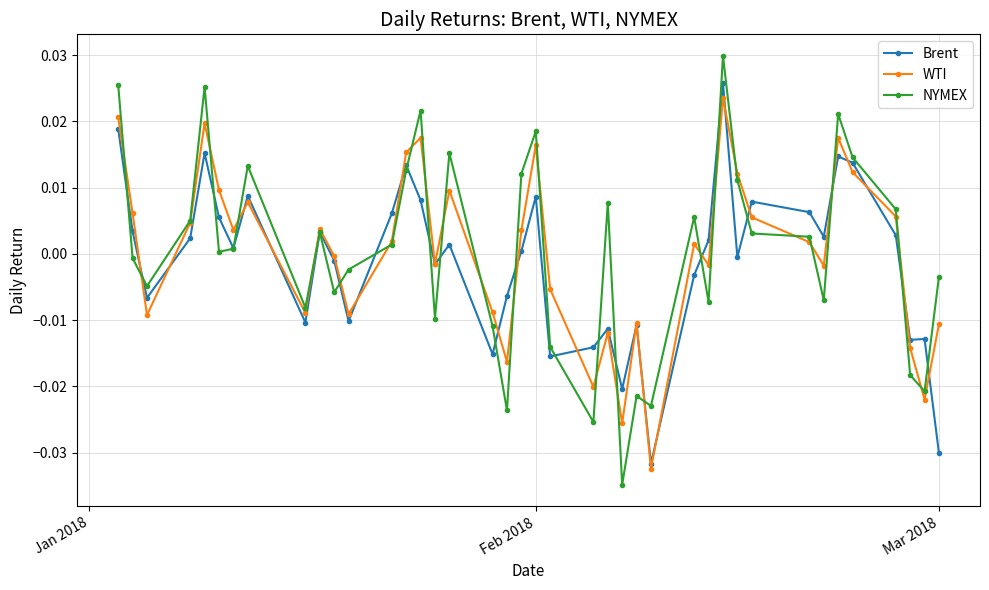

How many values in the NYMEX series are below 0?

18